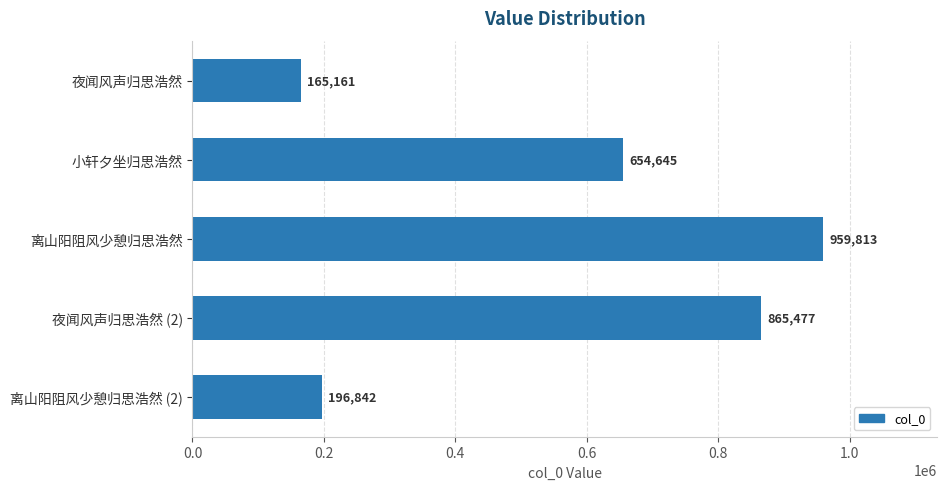

What is the average value?

568388